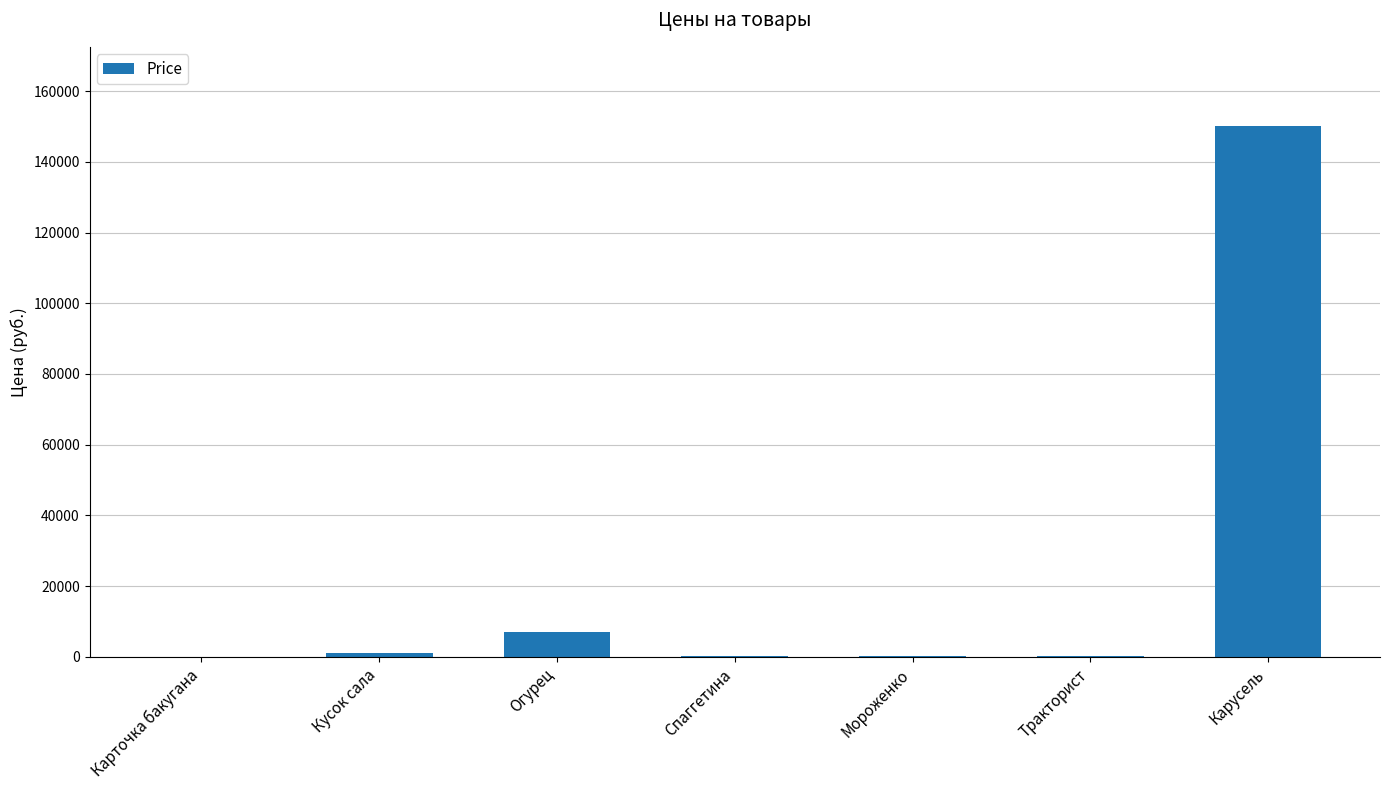

Between Огурец and Карточка бакугана, which is larger?

Огурец